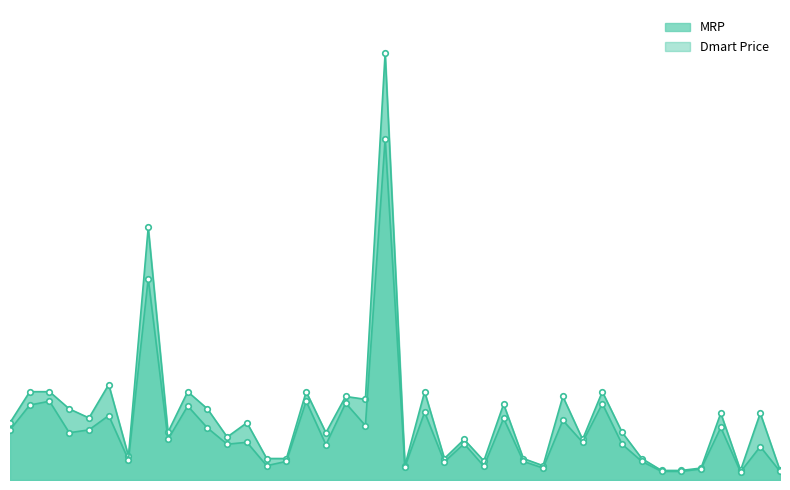

True or false: MRP and Dmart Price cross at least once.

False